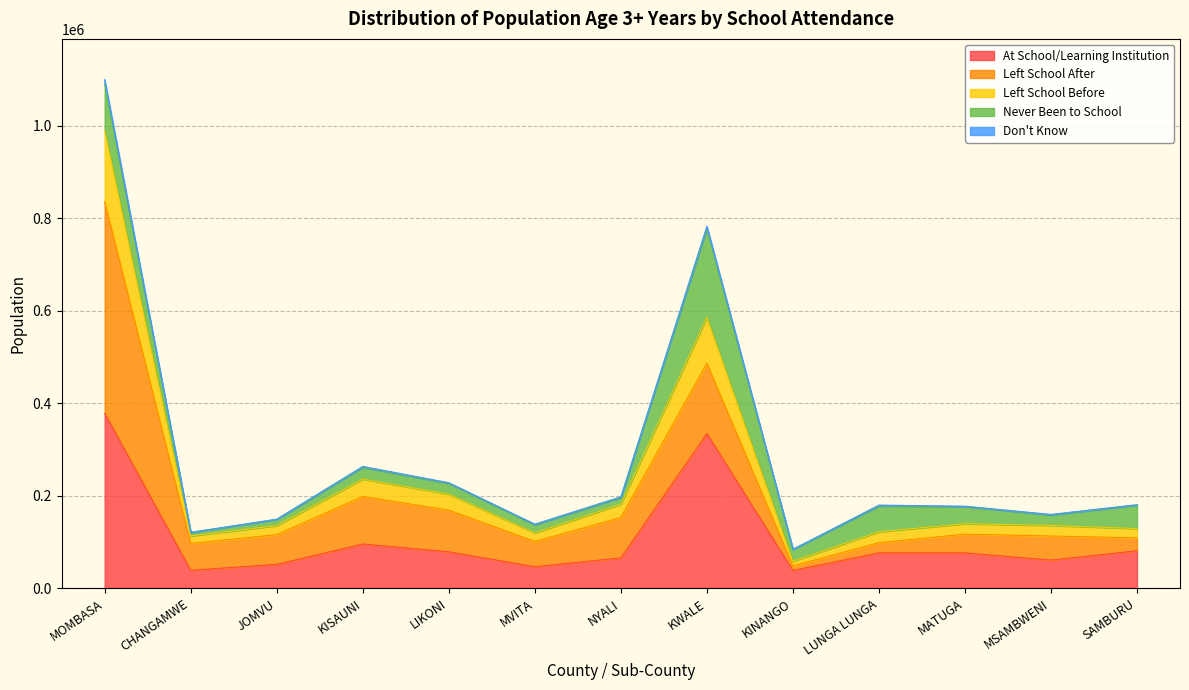

At which category is the sum across all series the highest?

MOMBASA